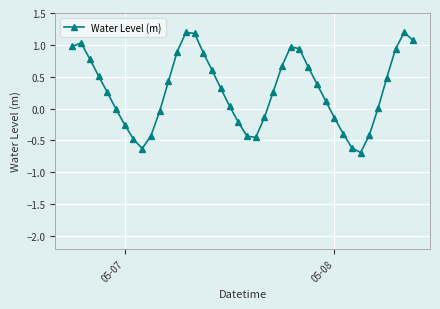

What is the smallest value displayed?

-0.7